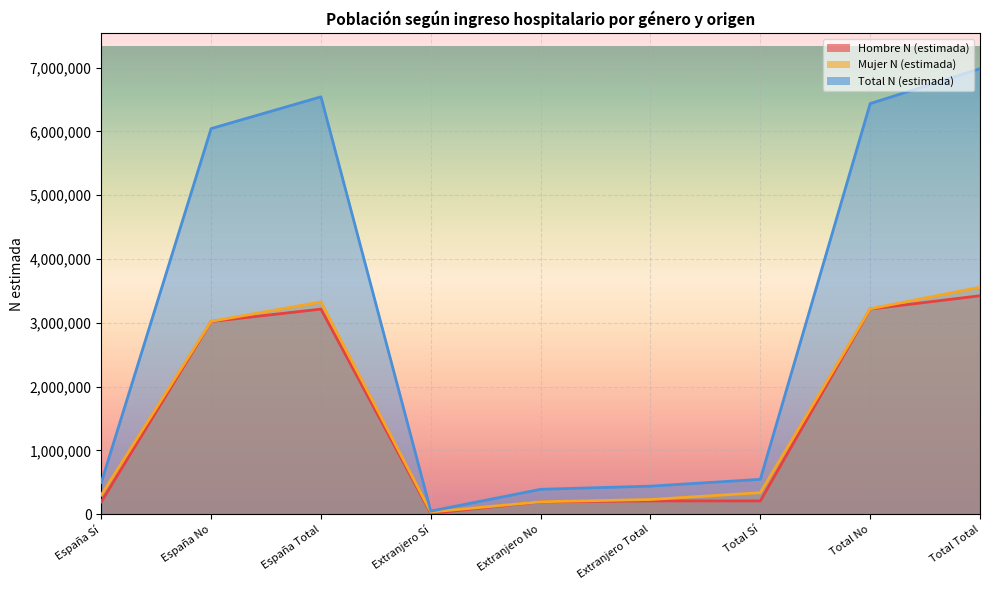

True or false: Mujer N (estimada) and Total N (estimada) cross at least once.

False